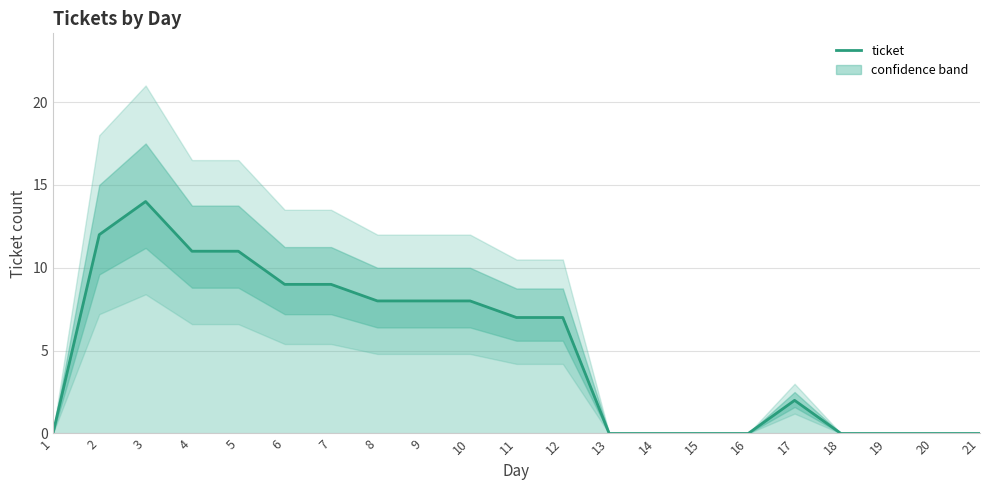

What is the maximum value shown in the chart?

14